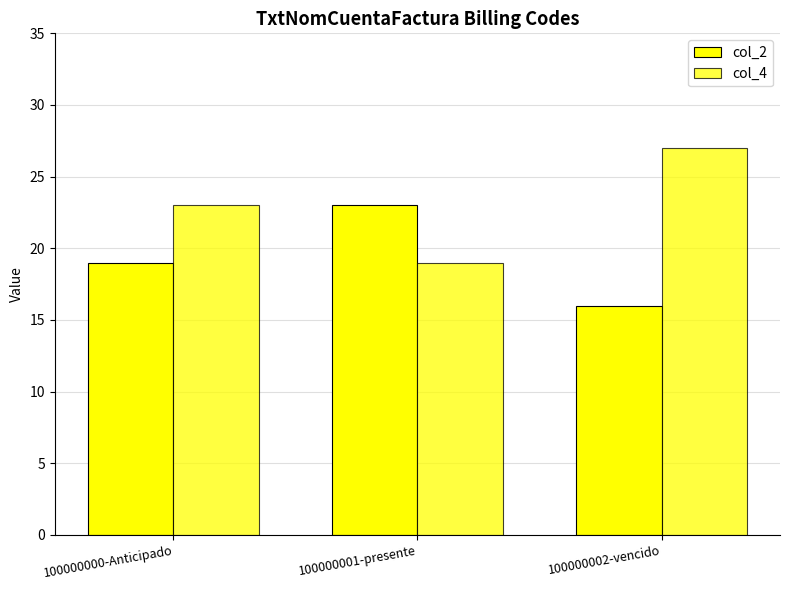

Reading left to right, what are all the values shown in this chart?

col_2: 19	23	16
col_4: 23	19	27